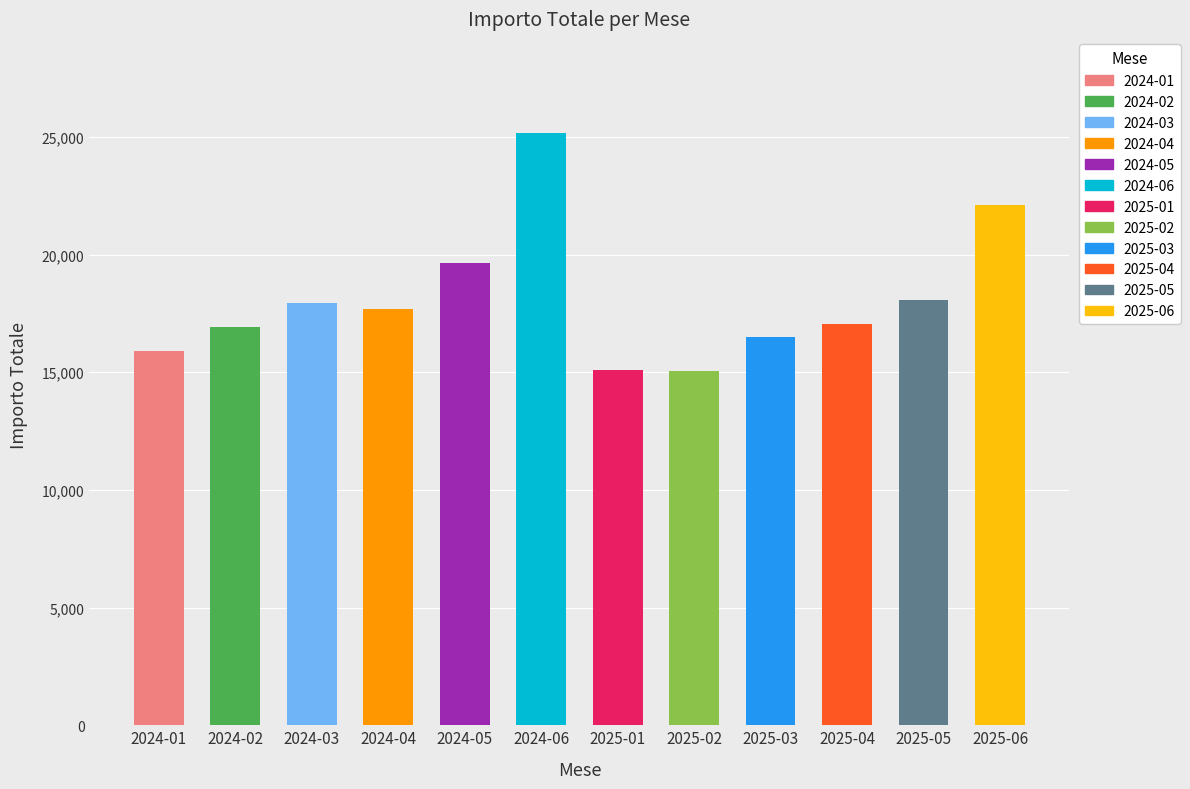

What is the minimum value shown in the chart?

15059.7